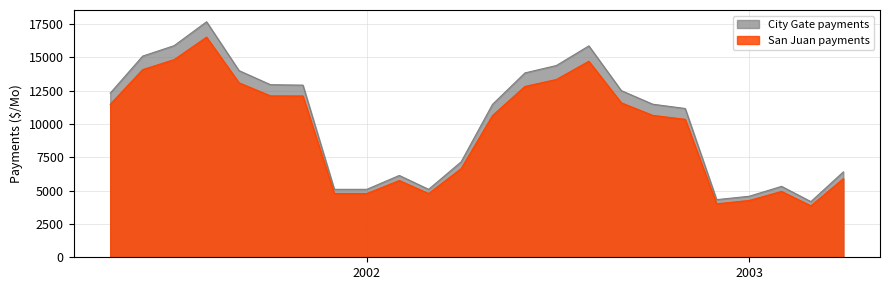

Is the value of City Gate payments at 2002-02 greater than the value of San Juan payments at 2002-03?

Yes